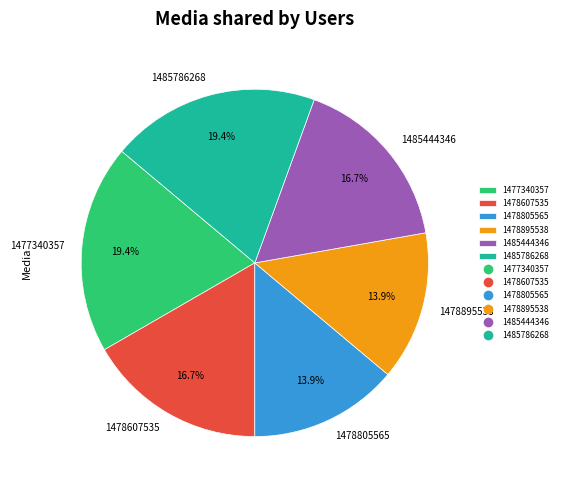

Does any single category account for the majority?

No